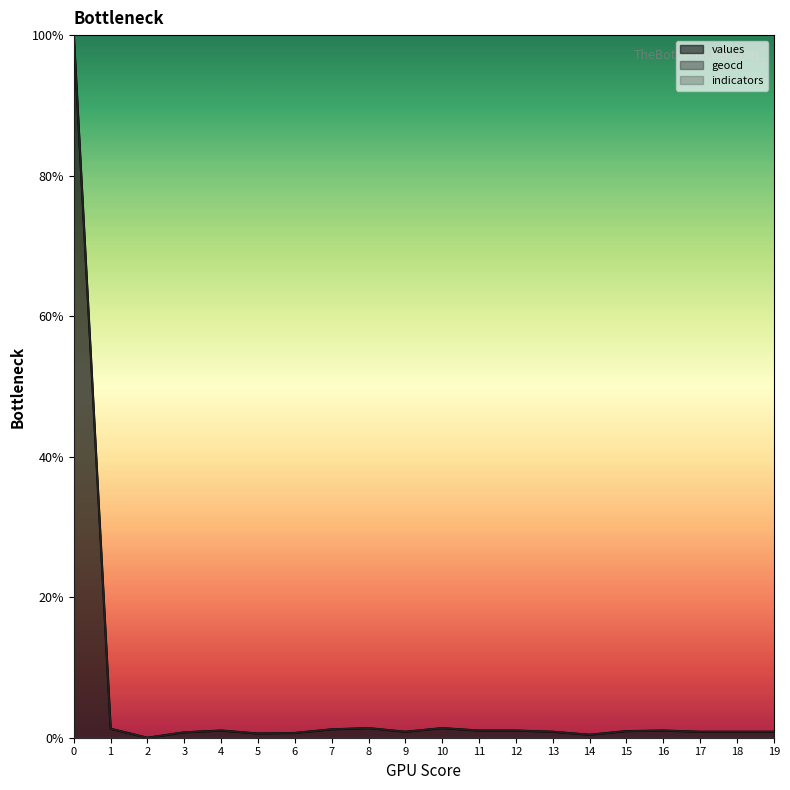

True or false: values and geocd cross at least once.

False